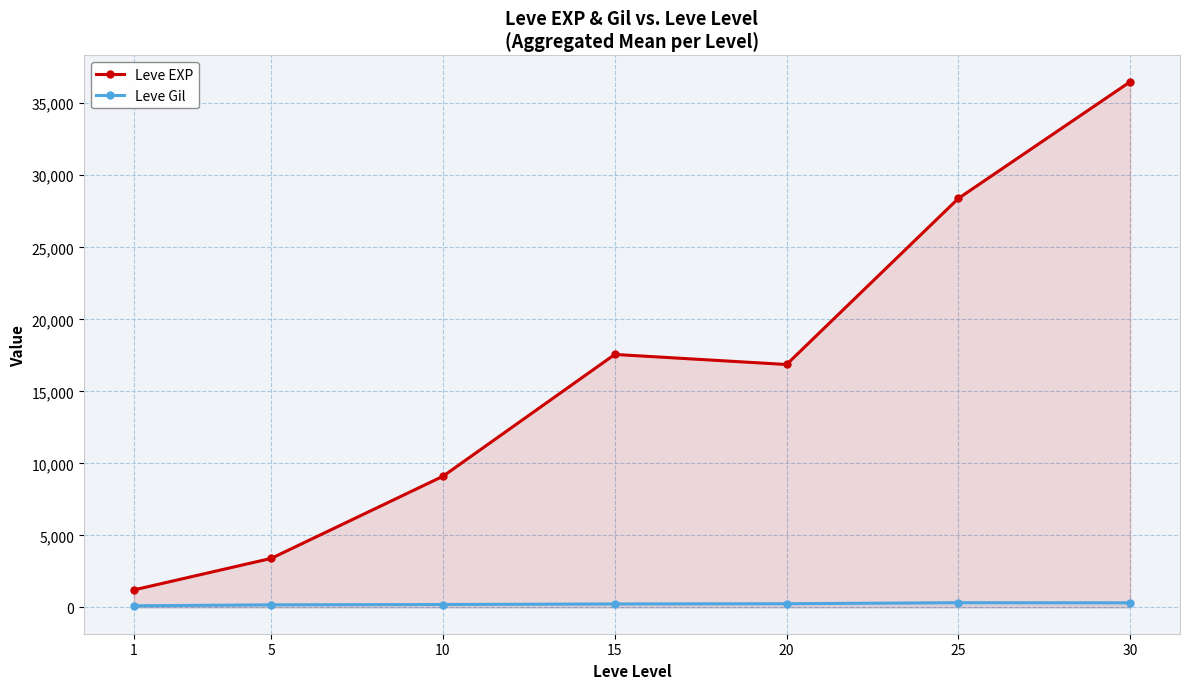

What is the total value across all series at 5?

3585.0